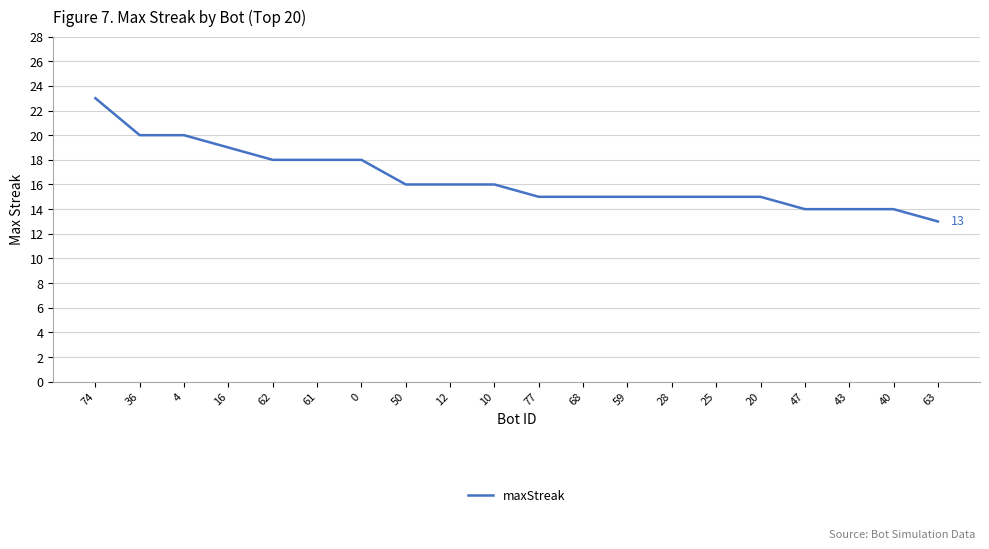

What is the difference between the values at 10 and 36?

4